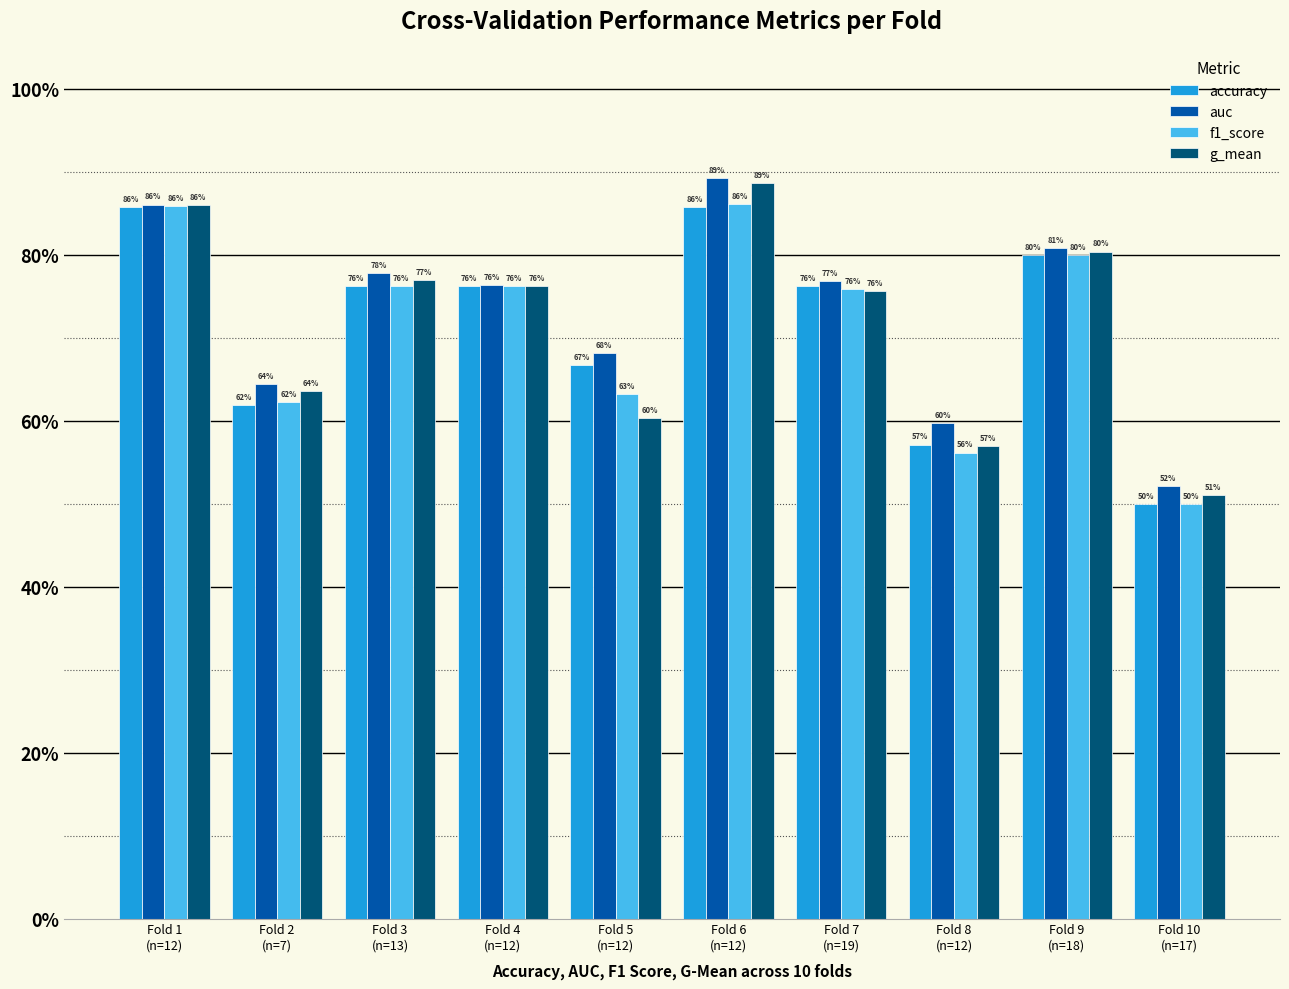

What is the value of the auc bar at the 7th from the left?

0.8